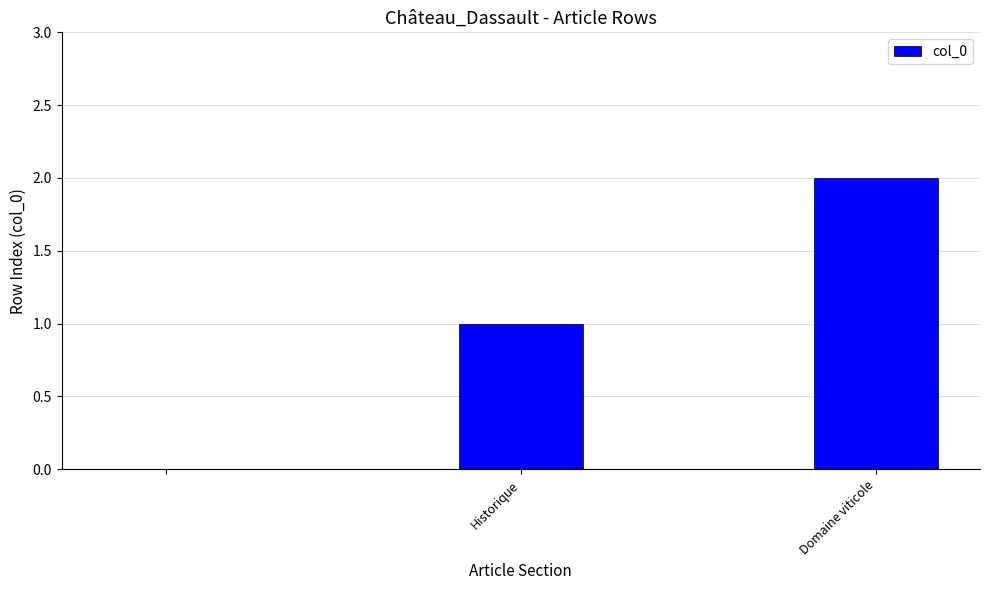

What is the sum of all values?

3